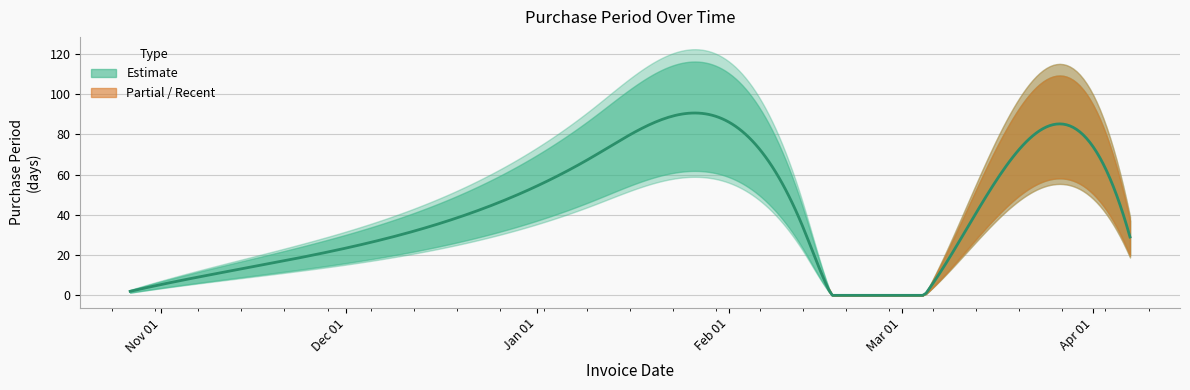

Rank the categories by value from highest to lowest.

2017-01-10, 2017-02-13, 2017-04-07, 2017-03-09, 2016-11-02, 2017-02-17, 2016-10-27